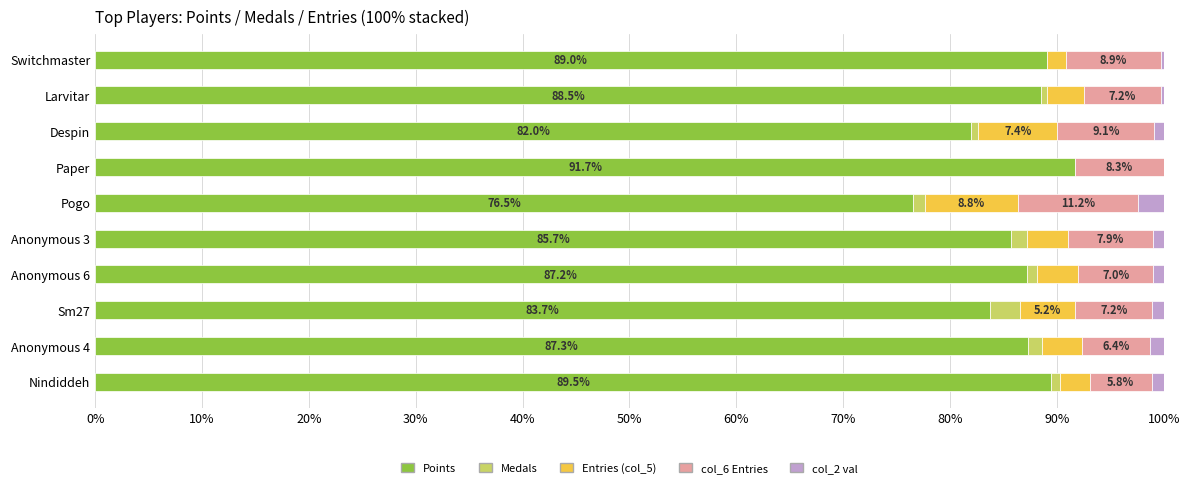

The value of Points at Anonymous 6 is 146.2. True or false?

False